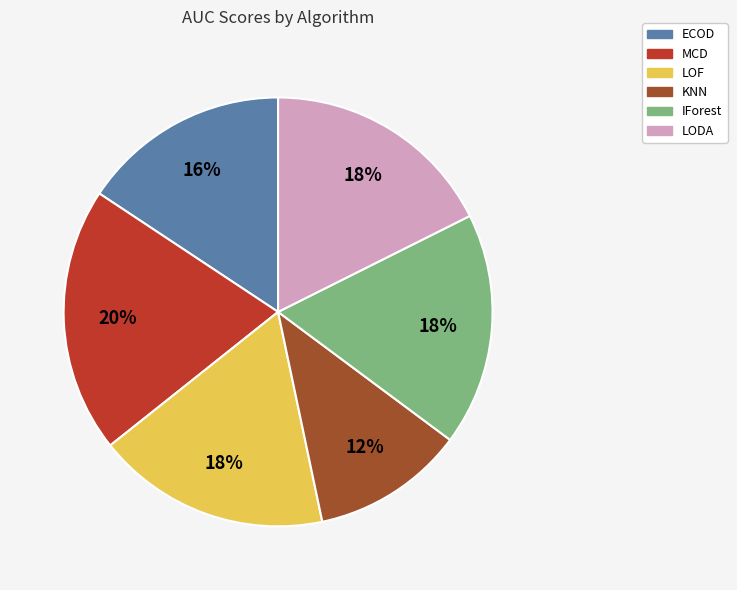

Is LODA the majority of the pie?

No